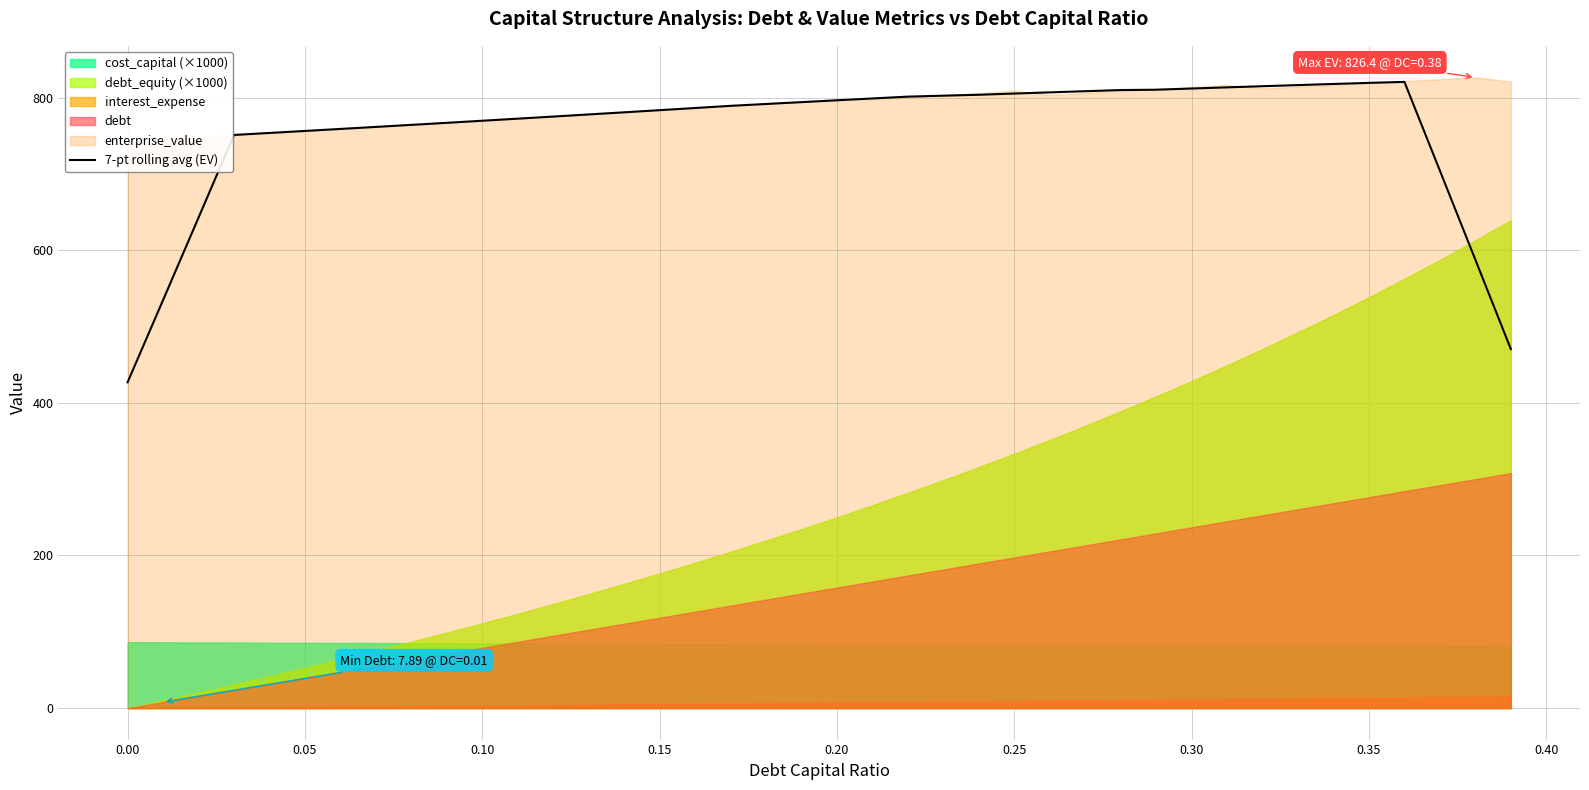

How many interior local peaks (higher than both neighbors) does the data have?

1